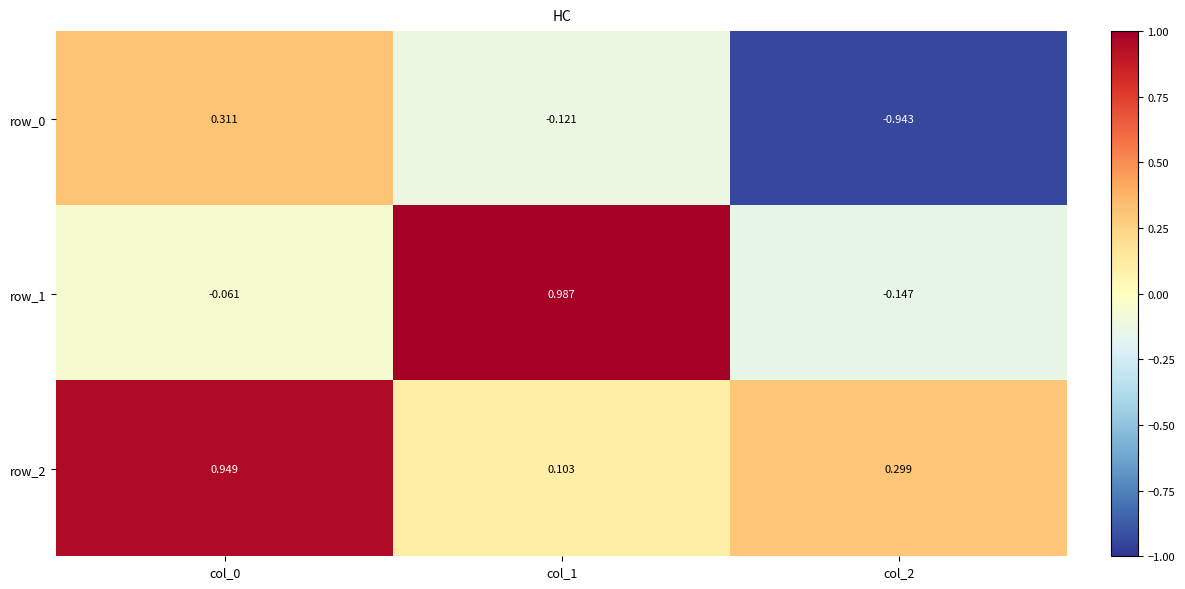

Is the value of row_2 at col_1 greater than the value of row_1 at col_0?

Yes